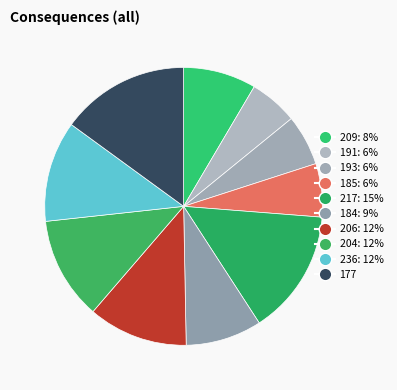

Which category has the biggest portion of the pie?

177